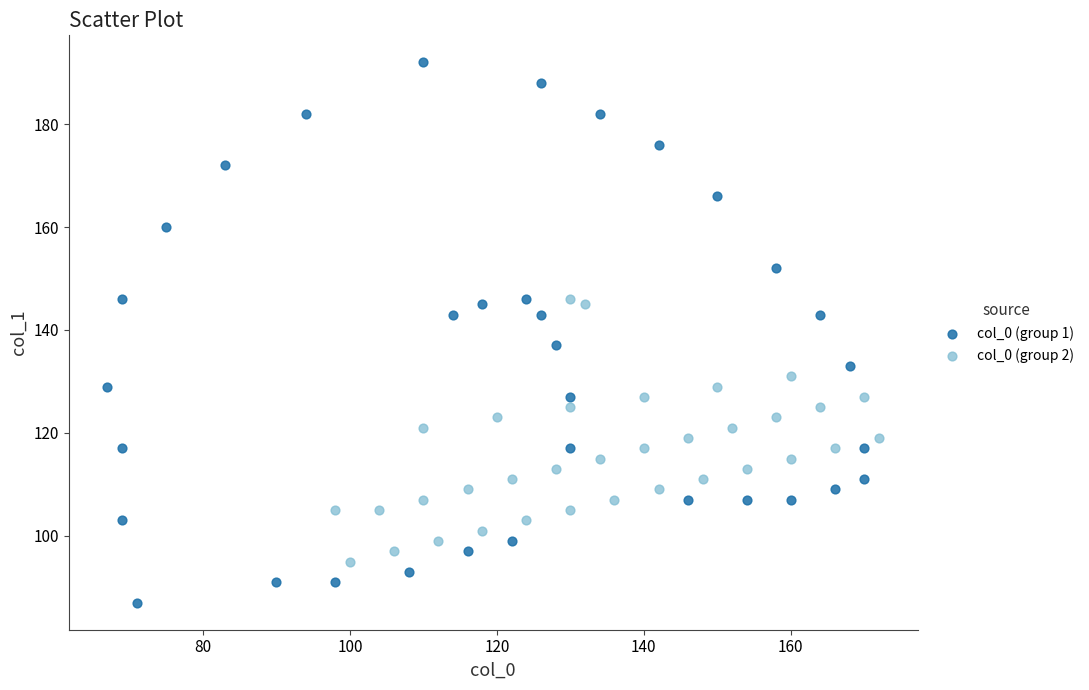

Which series contains the highest Y value?

col_0 (group 1)